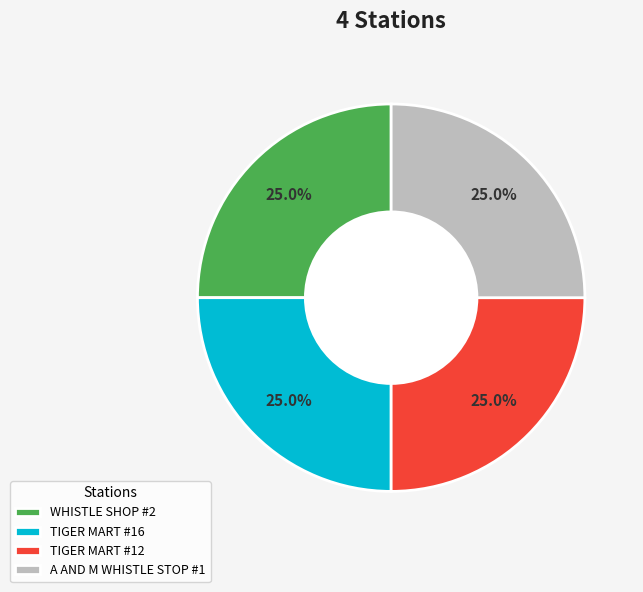

To the nearest percent, what is the combined percentage of A AND M WHISTLE STOP #1 and TIGER MART #16?

50%